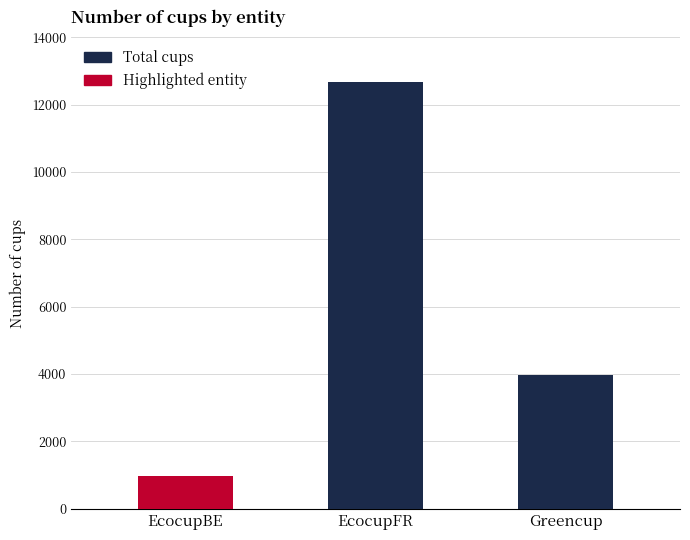

At which label does the data first exceed 3963?

EcocupFR